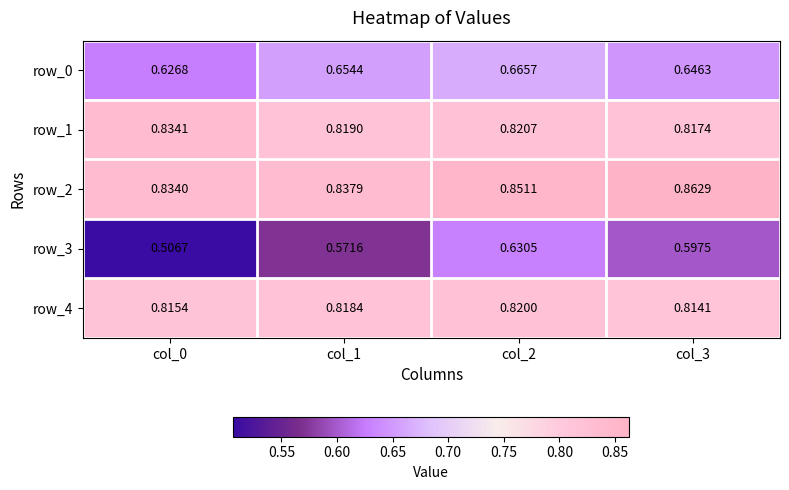

At which label is row_3 closest to 0?

col_0